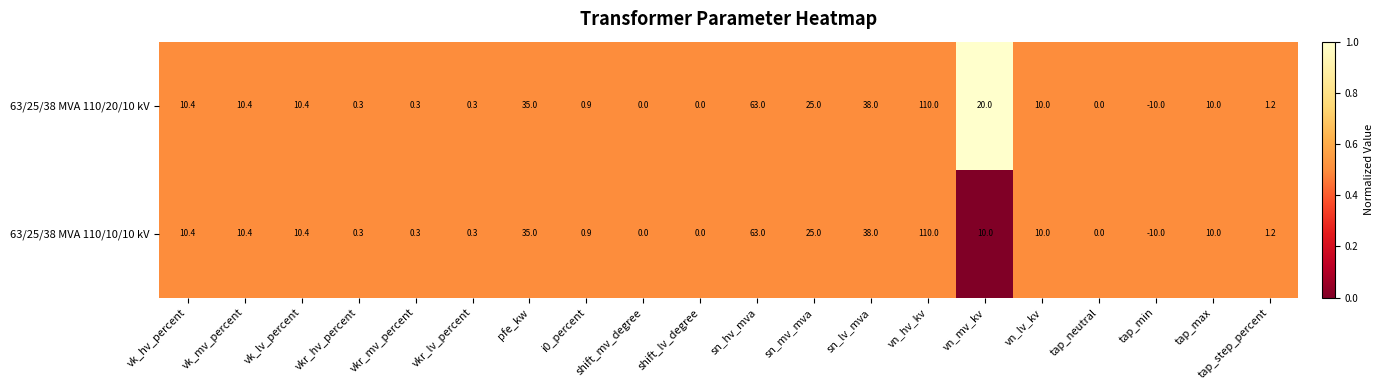

Which label corresponds to the largest value in the chart?

vn_hv_kv